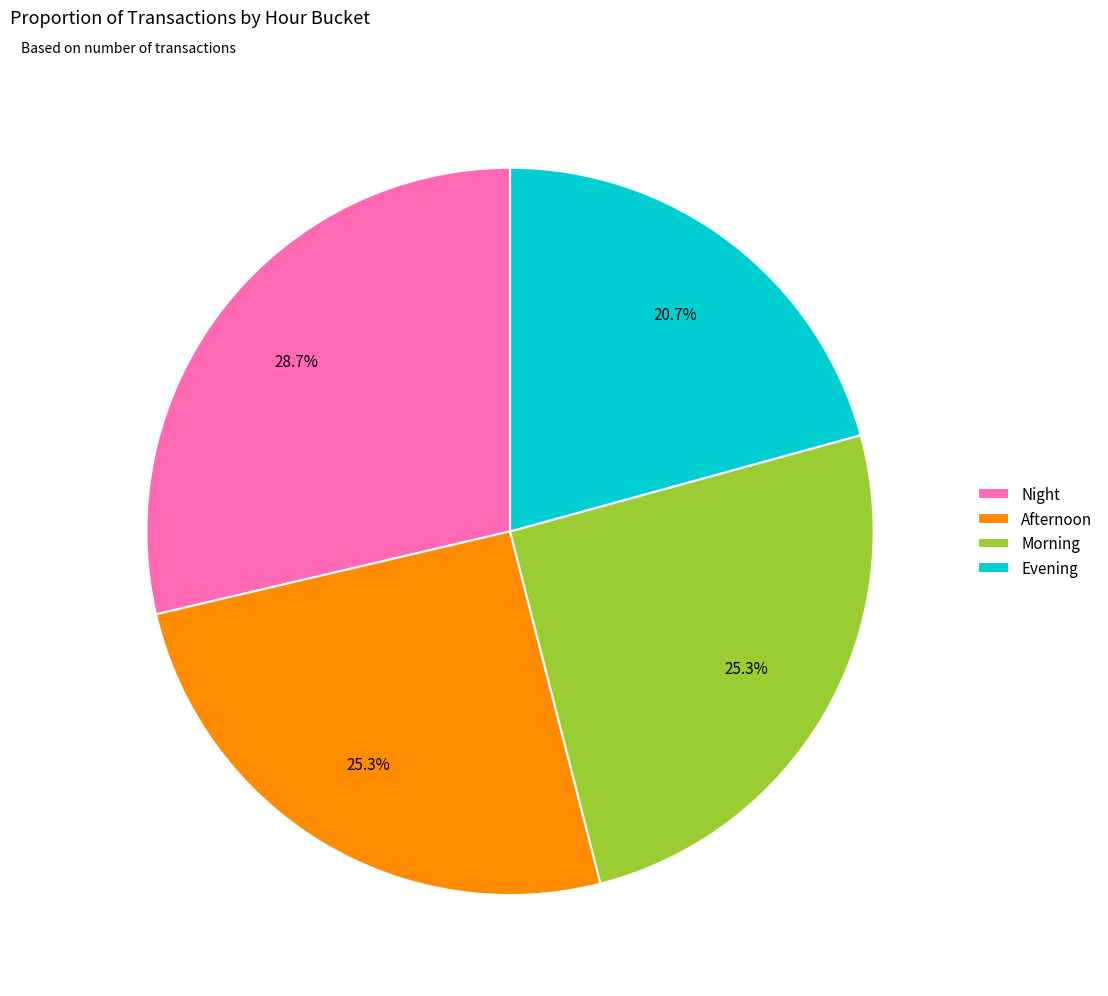

Does any single category account for the majority?

No